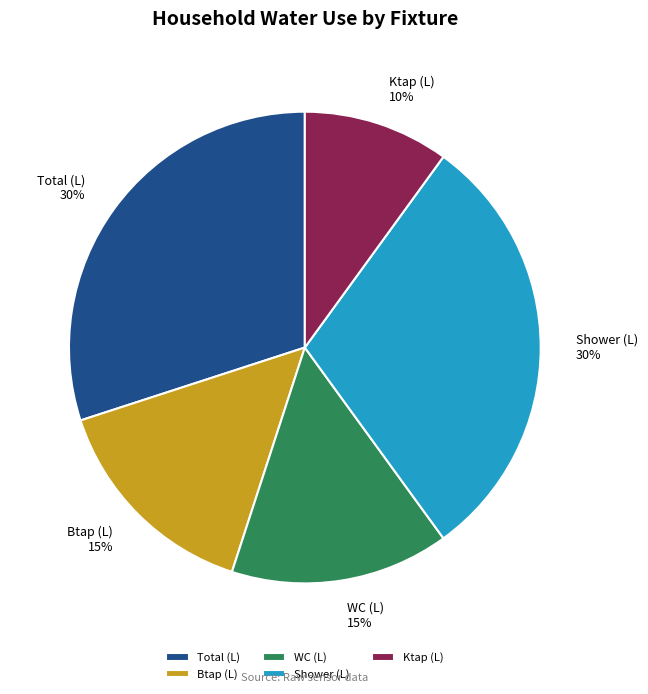

How many slices are in this pie chart?

5